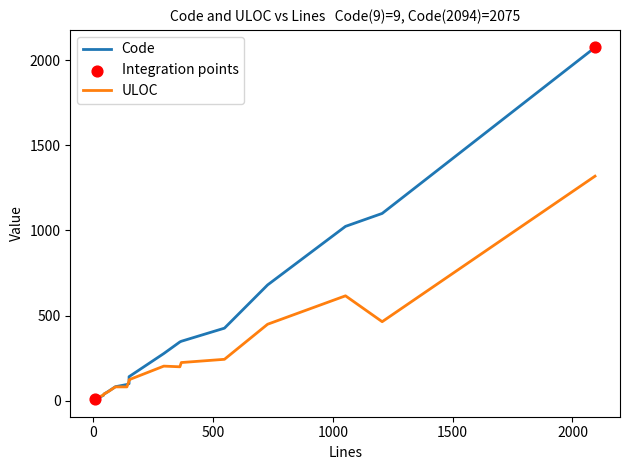

Is the value of ULOC at 63 greater than the value of Code at 362?

No